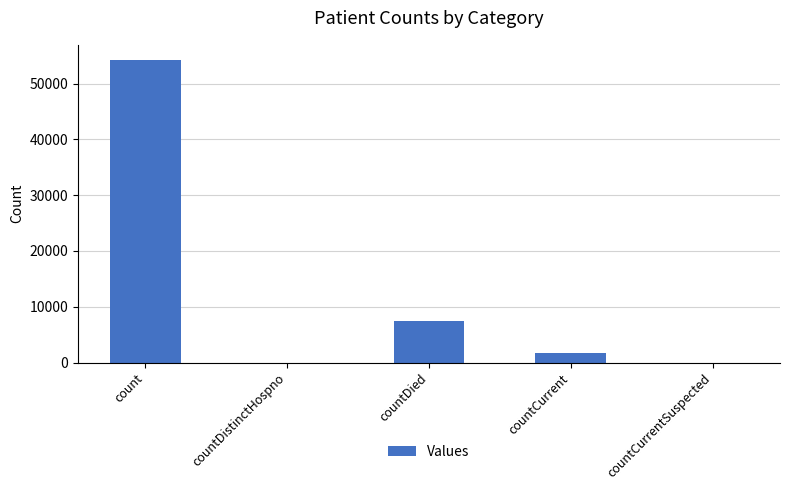

True or false: the data shows 1640 at countCurrent.

True